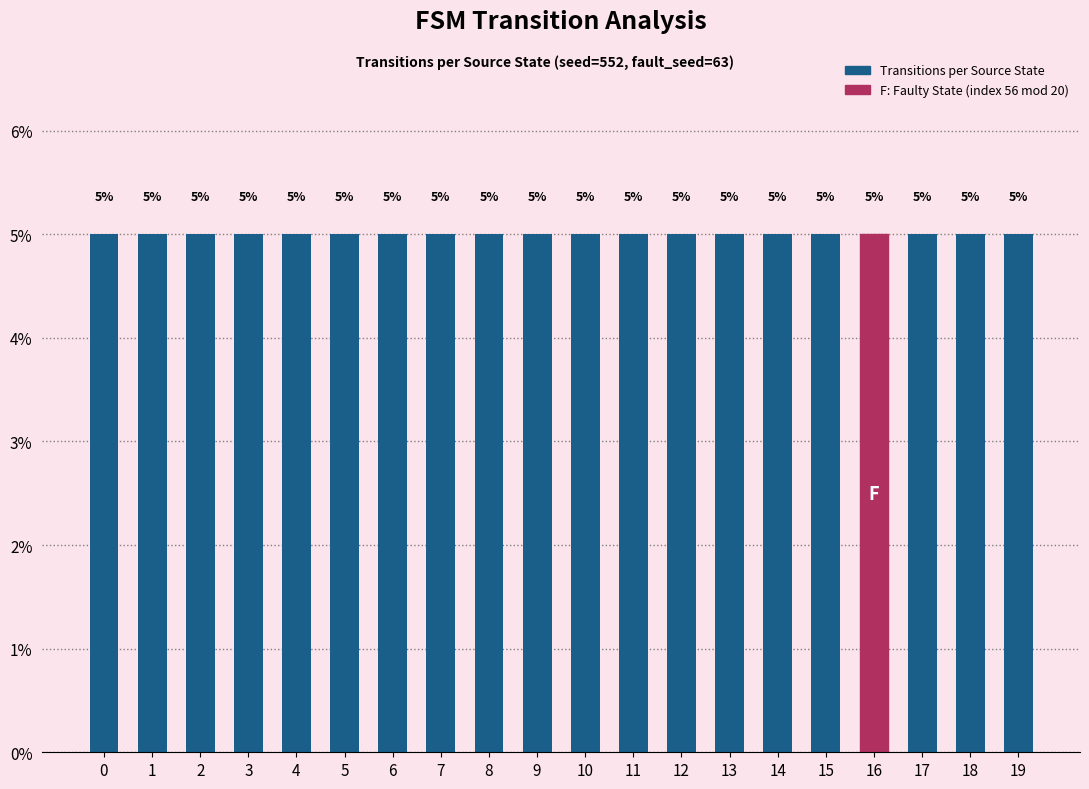

Which category has the highest value across all series?

2